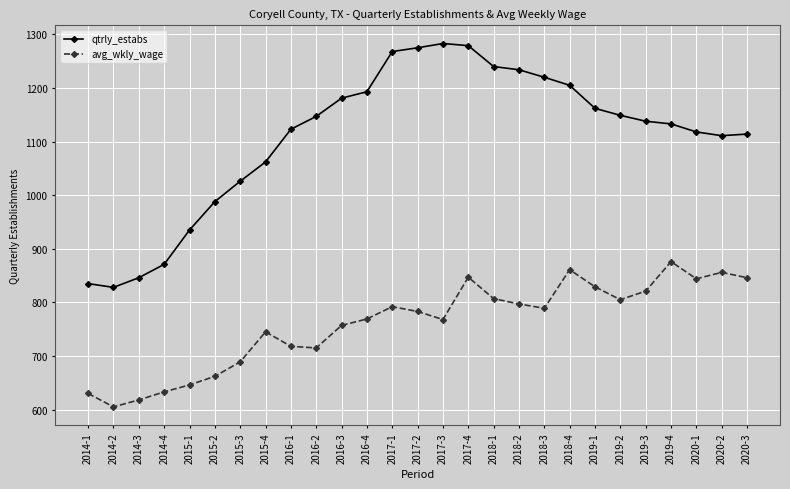

What is the minimum value for qtrly_estabs?

828